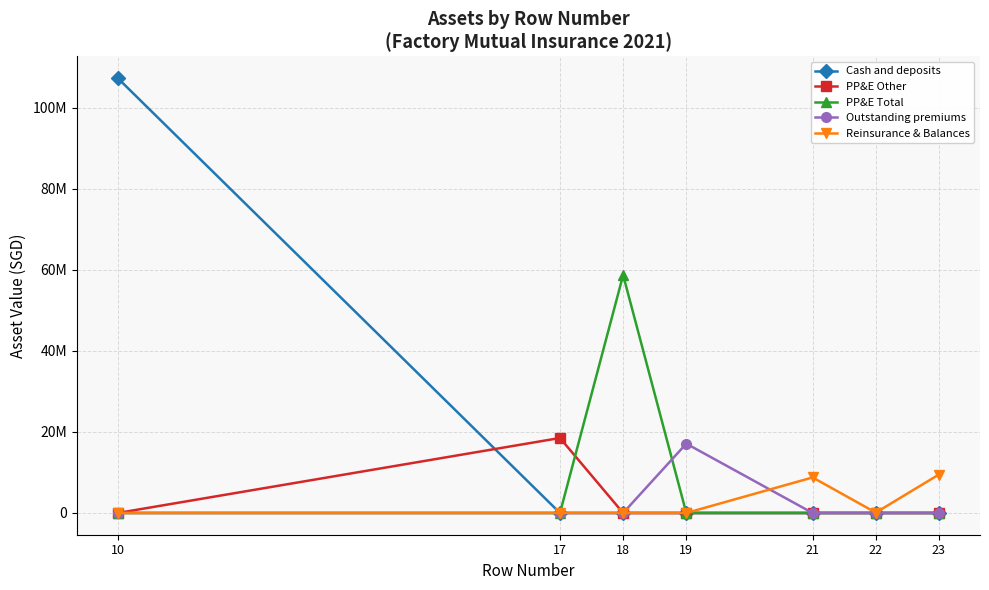

True or false: PP&E Other and Reinsurance & Balances cross at least once.

False